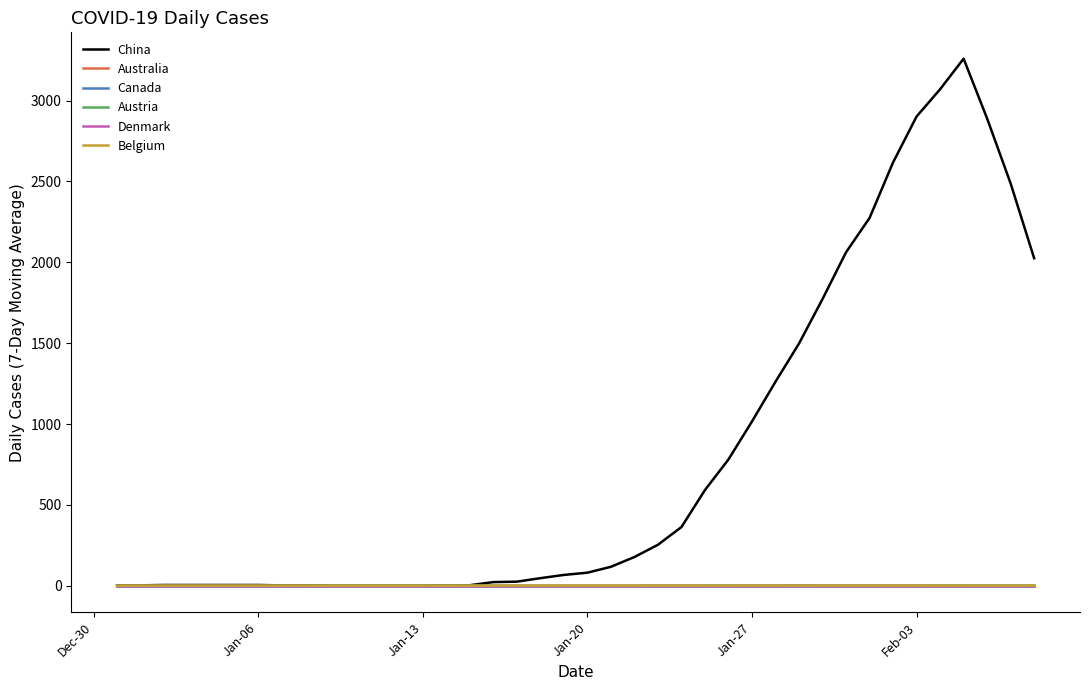

How many lines are shown in the chart?

6